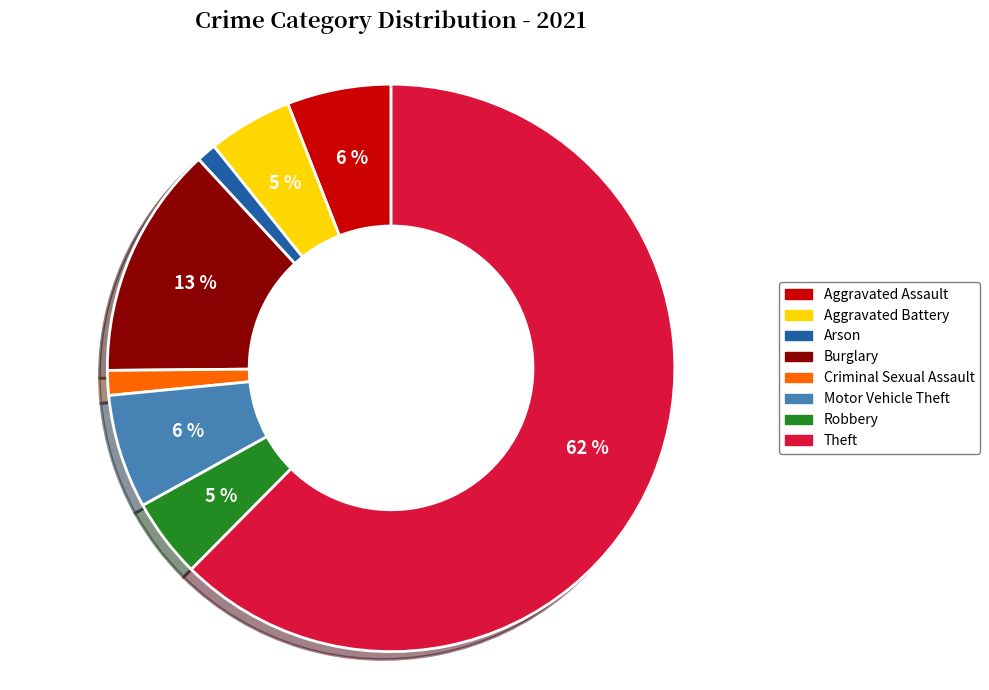

Between Aggravated Assault and Theft, which is larger?

Theft